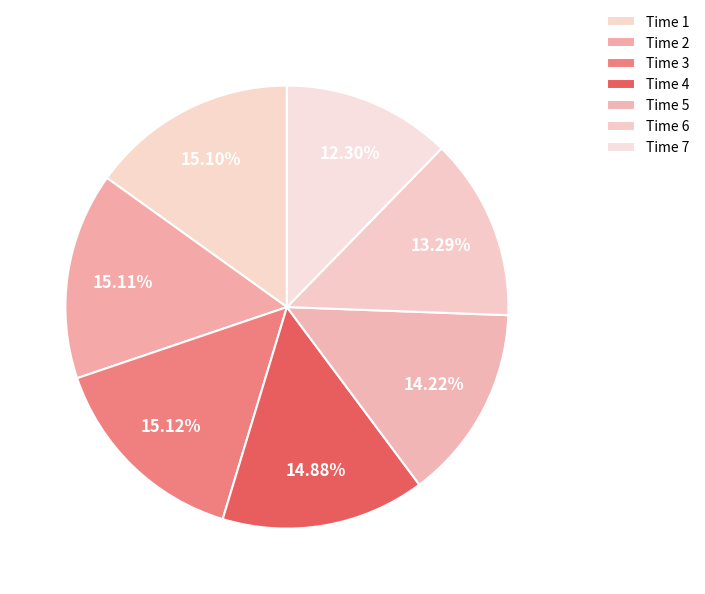

How many segments does this pie chart have?

7